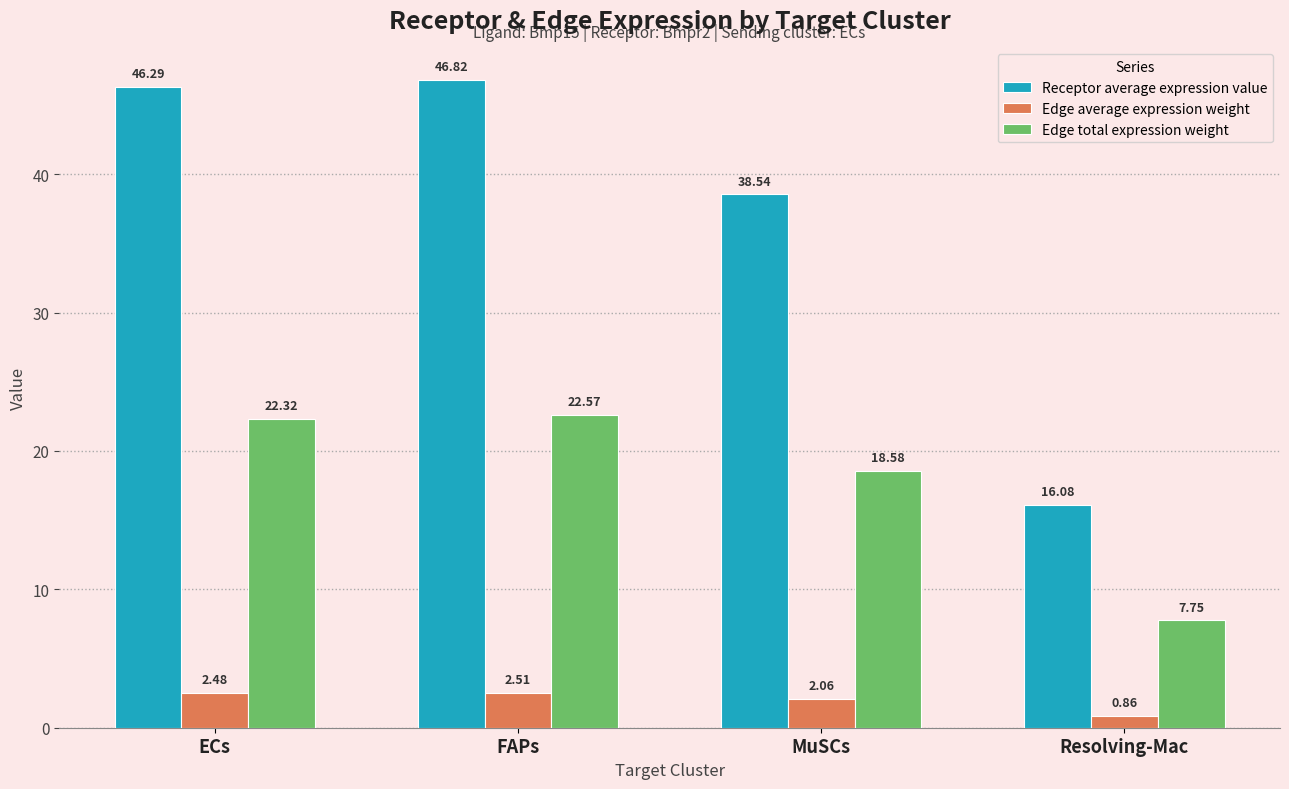

How many series are shown in this chart?

3